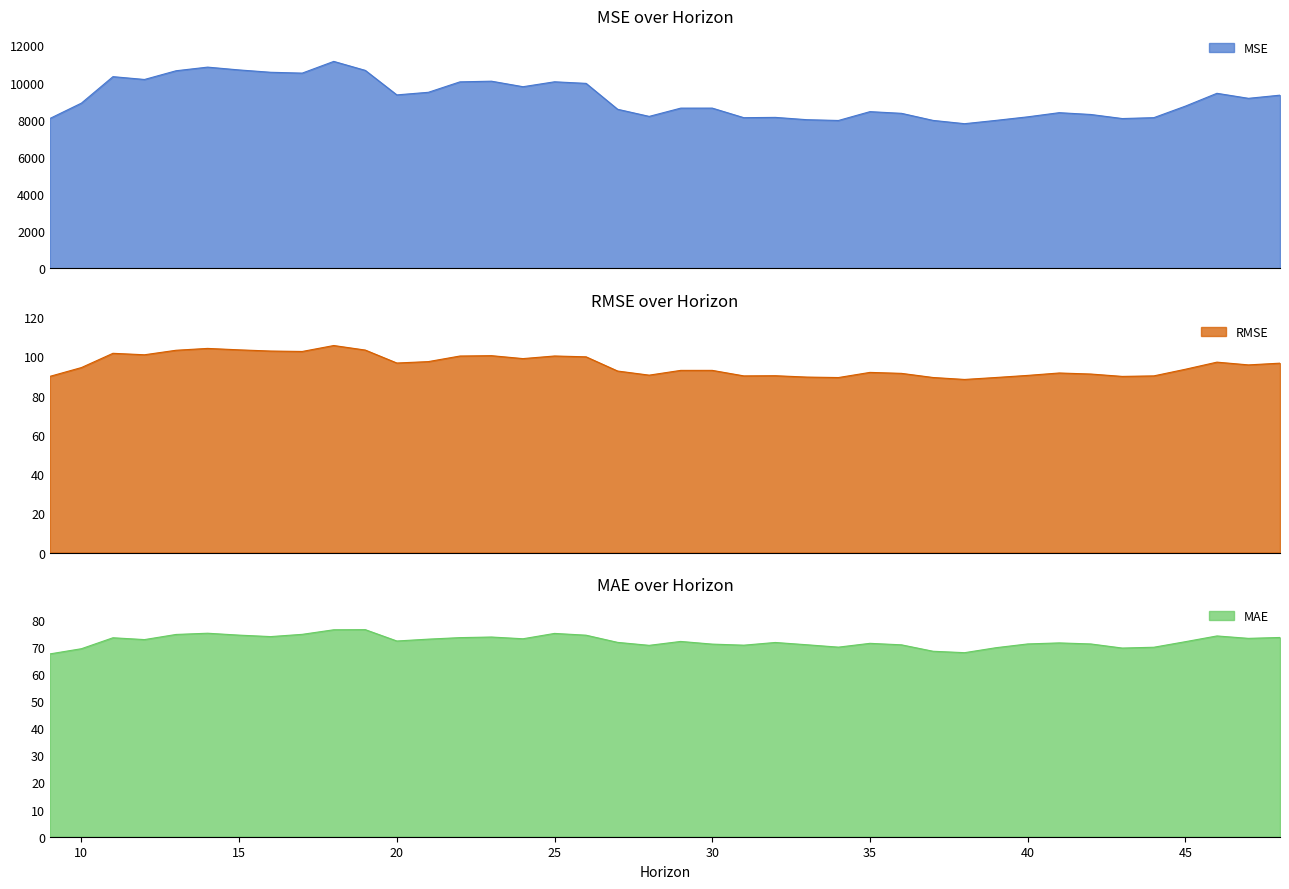

True or false: RMSE and MAE cross at least once.

False